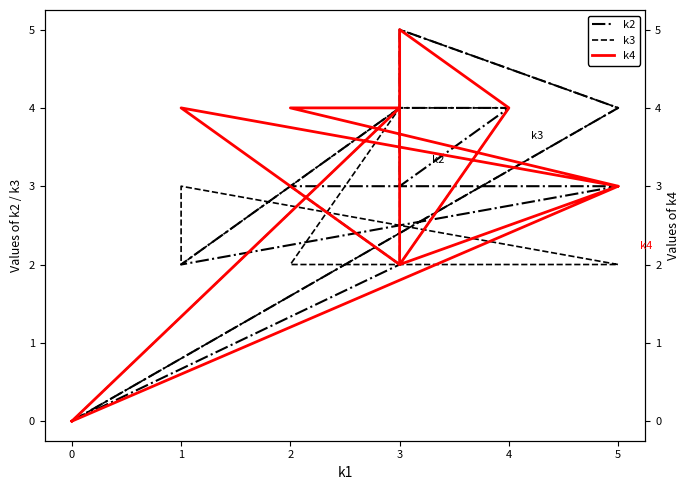

Does the chart display data point markers on the line(s)?

No